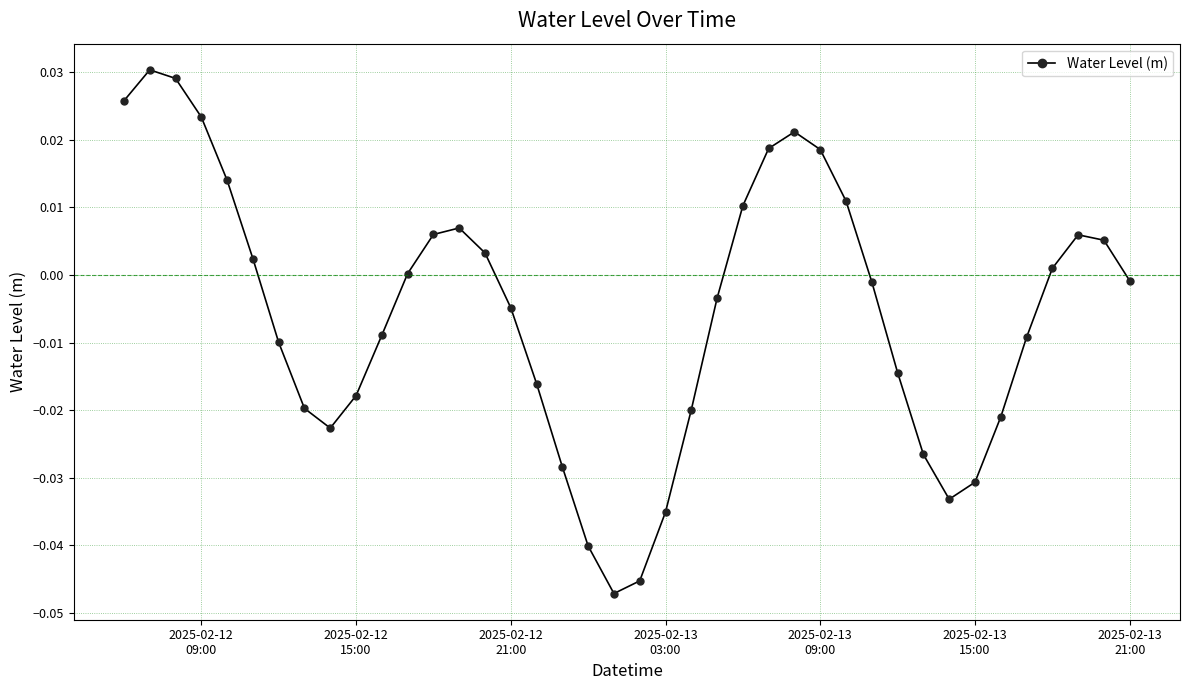

How many points are higher than both their immediate neighbors (excluding endpoints)?

4